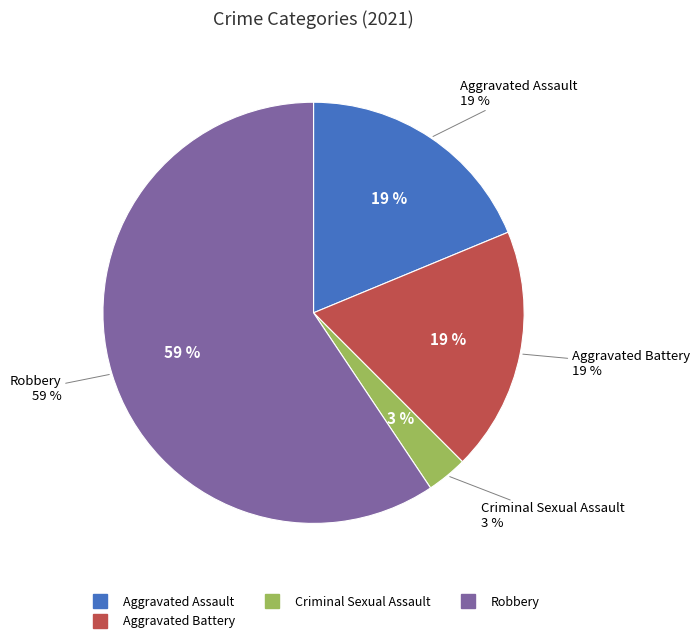

Combined, what portion of the pie is Robbery and Criminal Sexual Assault?

62.5%